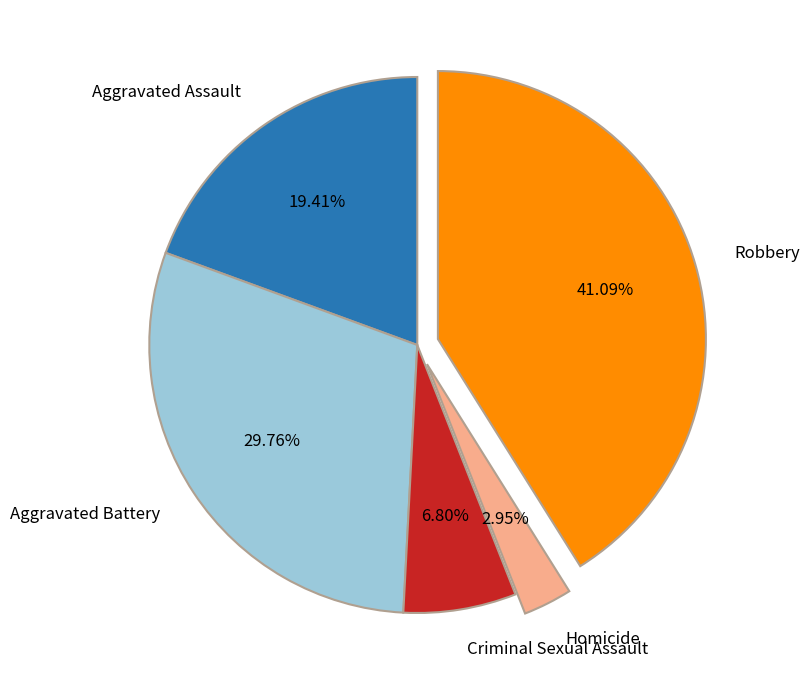

To the nearest percent, what percentage of the pie is Criminal Sexual Assault?

7%